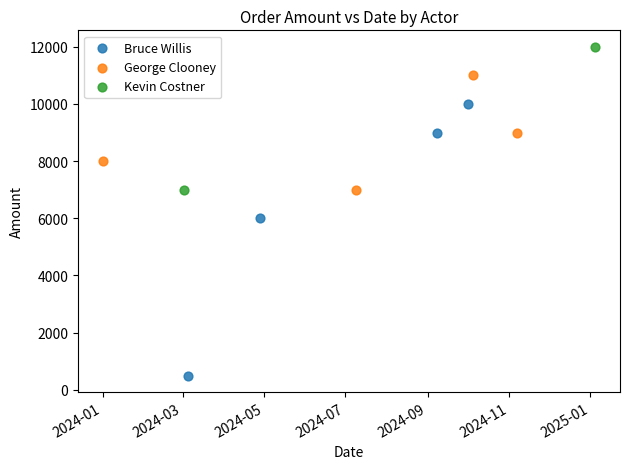

Which series contains the highest Y value?

Kevin Costner